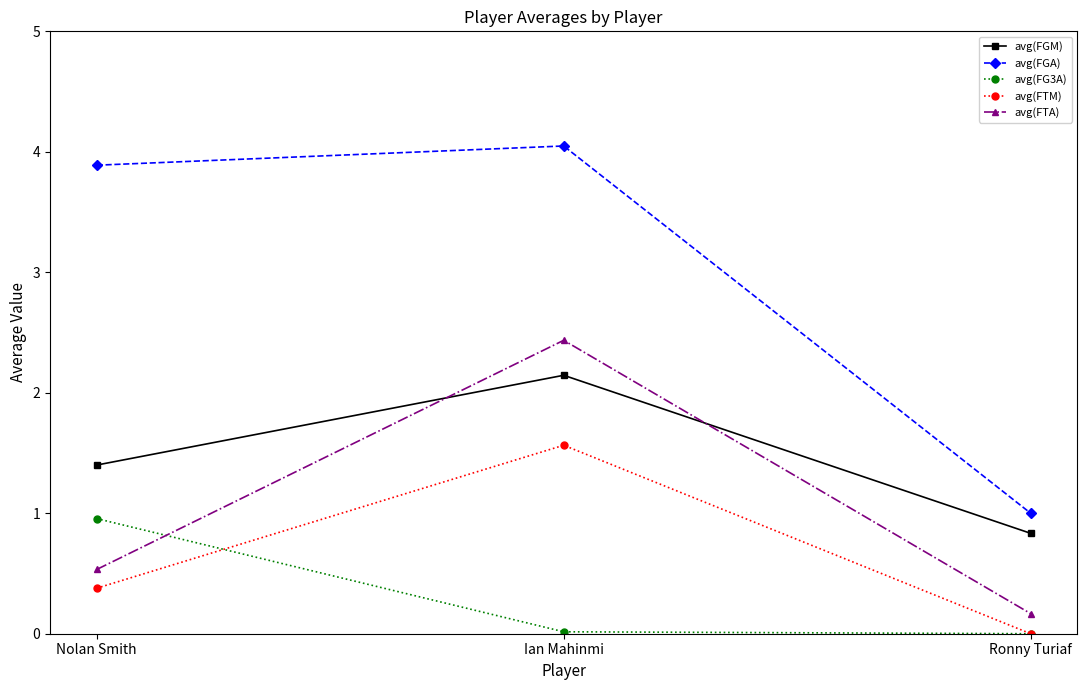

What is the highest value of the avg(FTM) series?

1.6